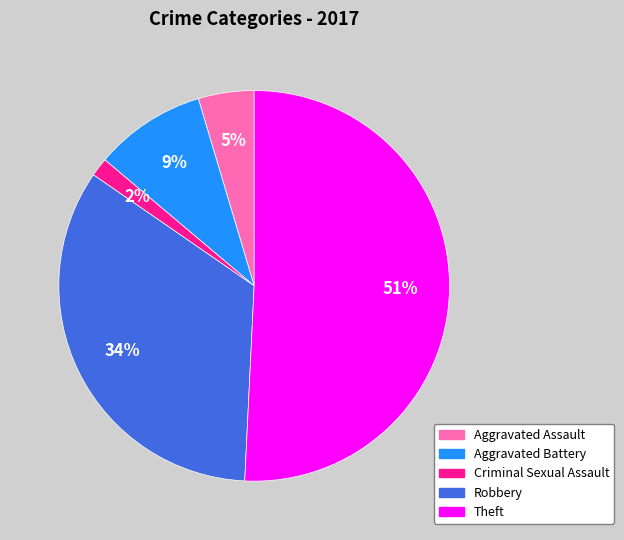

How many segments does this pie chart have?

5